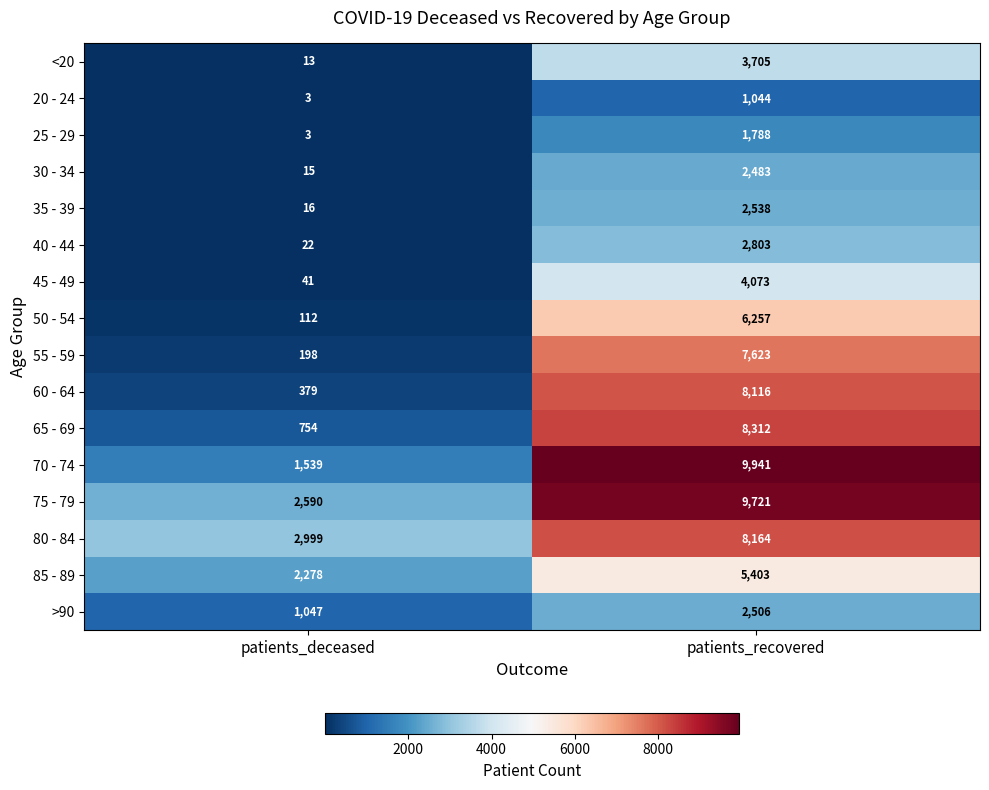

What is the difference between the highest and lowest values at patients_deceased?

2996